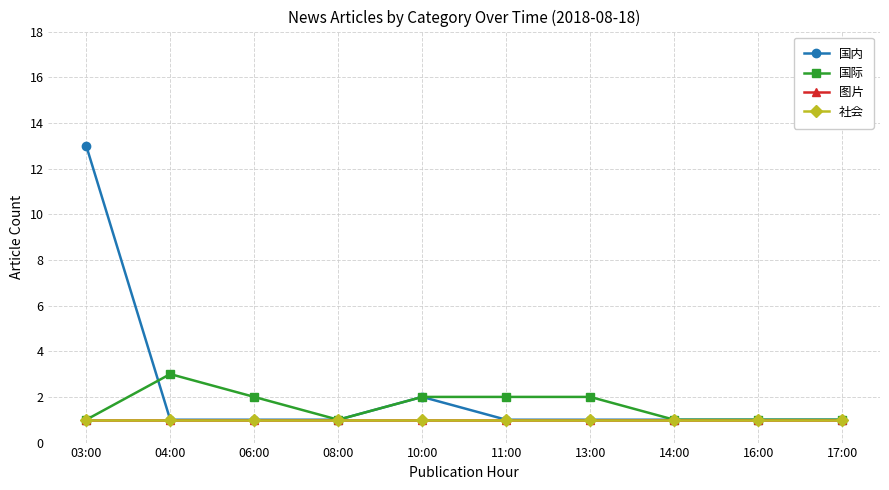

Is this an area chart (filled region under the line)?

No